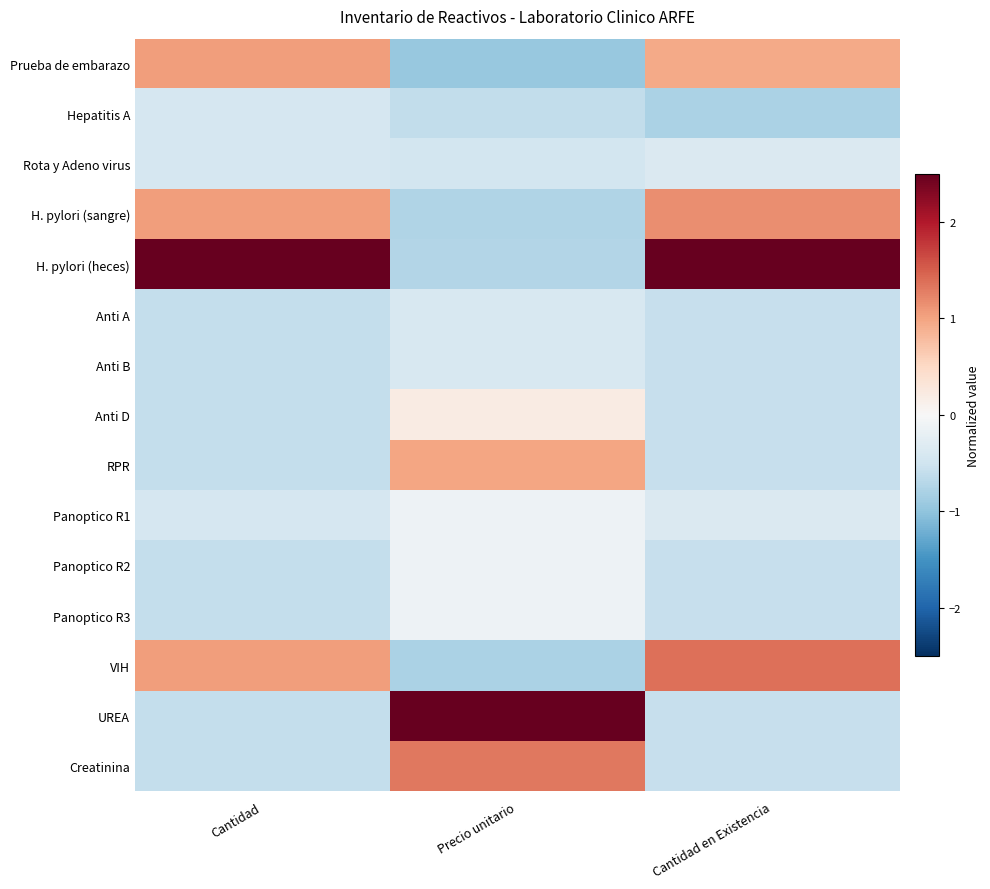

Reading right to left, extract all data points from this chart.

Prueba de embarazo: Cantidad en Existencia=0.9	Precio unitario=-0.9	Cantidad=1.1
Hepatitis A: Cantidad en Existencia=-0.8	Precio unitario=-0.6	Cantidad=-0.4
Rota y Adeno virus: Cantidad en Existencia=-0.4	Precio unitario=-0.5	Cantidad=-0.4
H. pylori (sangre): Cantidad en Existencia=1.2	Precio unitario=-0.7	Cantidad=1.1
H. pylori (heces): Cantidad en Existencia=2.7	Precio unitario=-0.7	Cantidad=2.9
Anti A: Cantidad en Existencia=-0.6	Precio unitario=-0.4	Cantidad=-0.6
Anti B: Cantidad en Existencia=-0.6	Precio unitario=-0.4	Cantidad=-0.6
Anti D: Cantidad en Existencia=-0.6	Precio unitario=0.2	Cantidad=-0.6
RPR: Cantidad en Existencia=-0.6	Precio unitario=1.0	Cantidad=-0.6
Panoptico R1: Cantidad en Existencia=-0.4	Precio unitario=-0.1	Cantidad=-0.4
Panoptico R2: Cantidad en Existencia=-0.6	Precio unitario=-0.1	Cantidad=-0.6
Panoptico R3: Cantidad en Existencia=-0.6	Precio unitario=-0.1	Cantidad=-0.6
VIH: Cantidad en Existencia=1.4	Precio unitario=-0.8	Cantidad=1.1
UREA: Cantidad en Existencia=-0.6	Precio unitario=2.9	Cantidad=-0.6
Creatinina: Cantidad en Existencia=-0.6	Precio unitario=1.3	Cantidad=-0.6